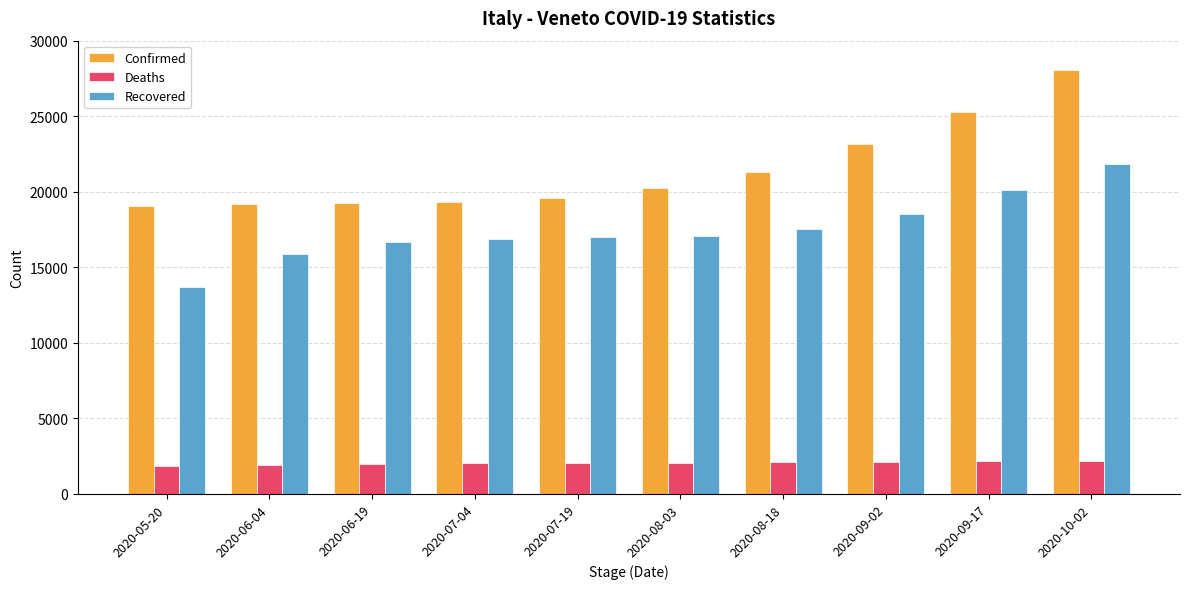

At which category is the sum across all series the highest?

2020-10-02